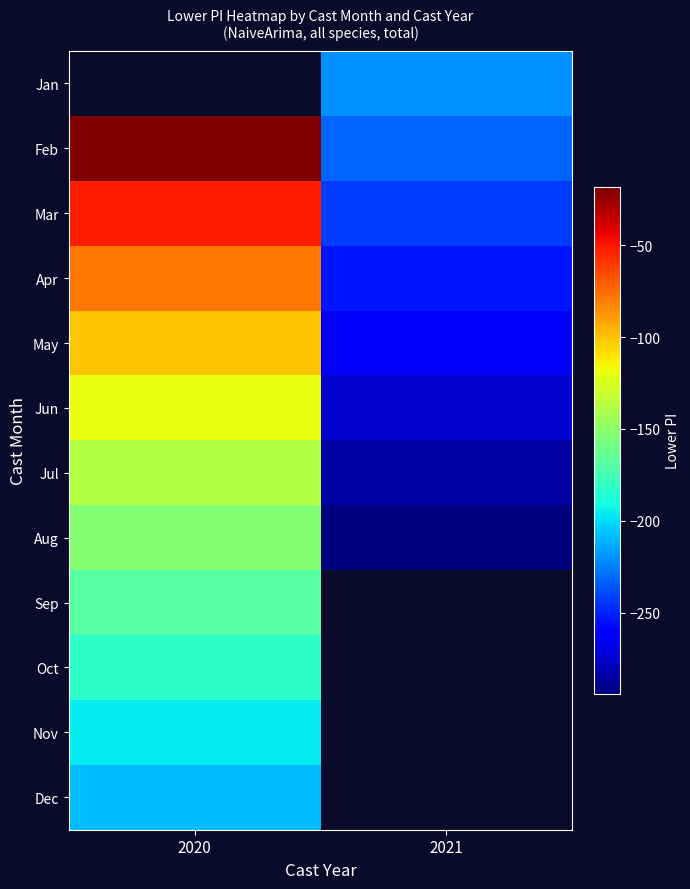

List the series in order of their peak value, lowest first.

Dec, Nov, Oct, Sep, Aug, Jul, Jun, May, Apr, Mar, Jan, Feb